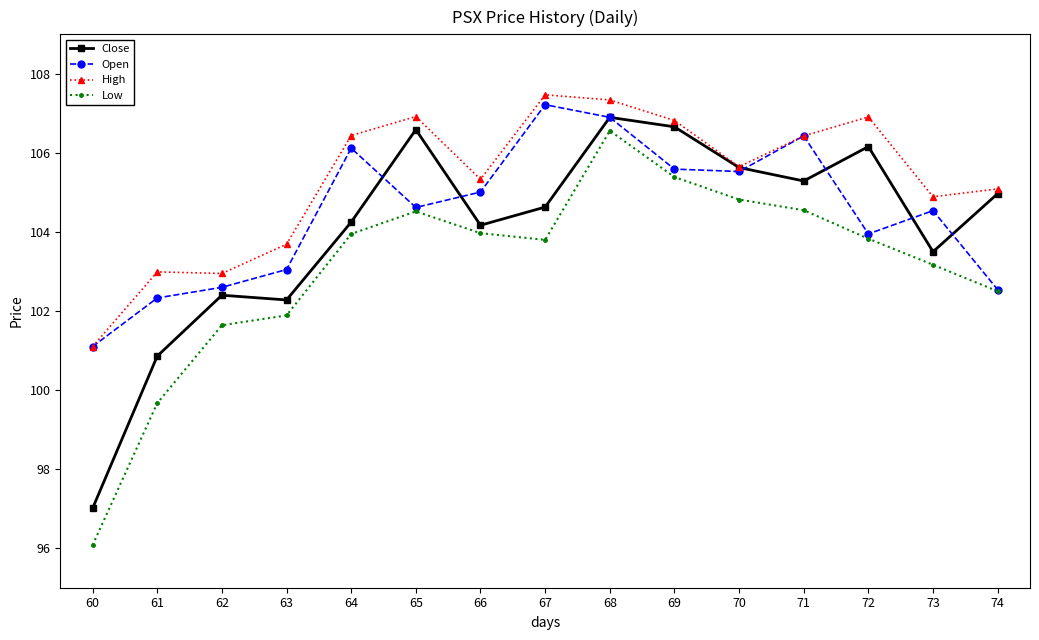

What is the sum of all High values?

1580.0